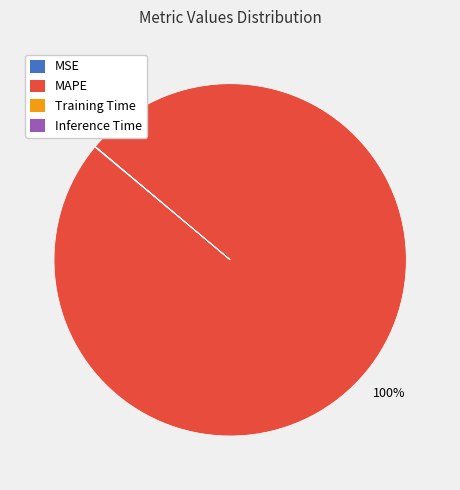

To the nearest percent, what is the difference between the largest and smallest slice percentages?

100%